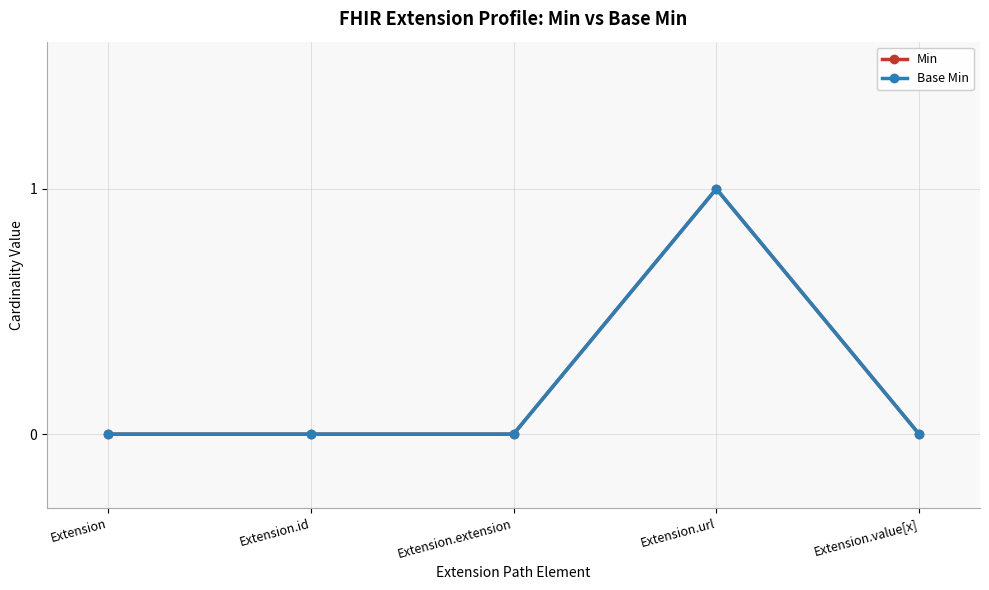

At which category is the sum across all series the highest?

Extension.url